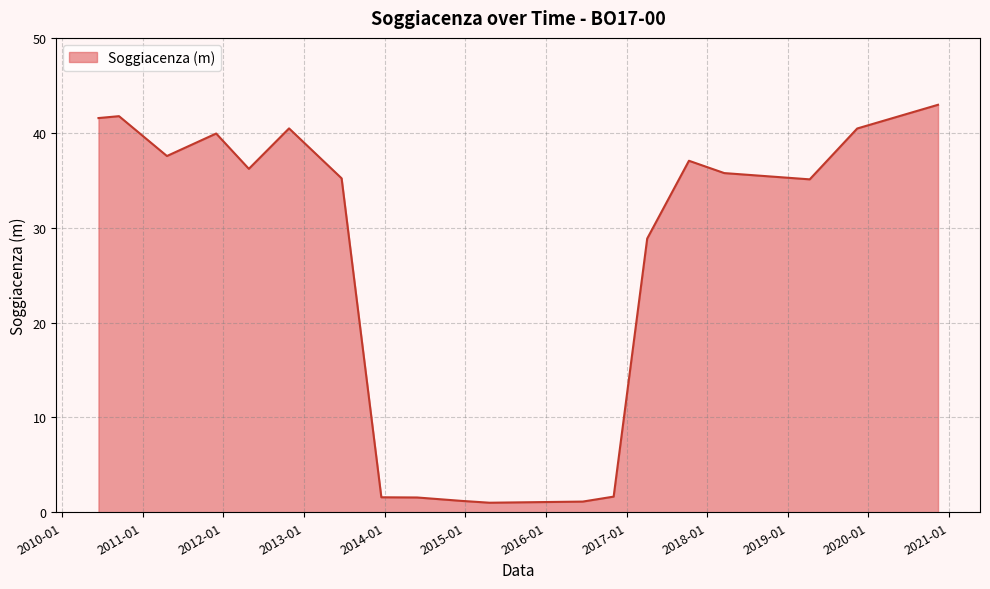

What is the maximum value shown in the chart?

43.0